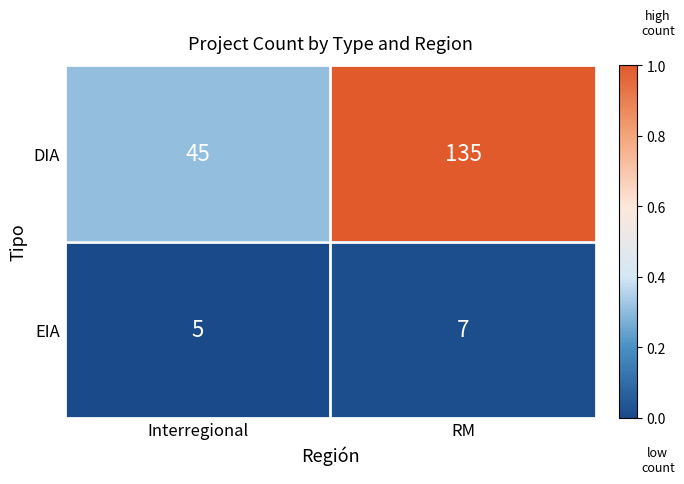

The EIA series shows 3 at Interregional. True or false?

False